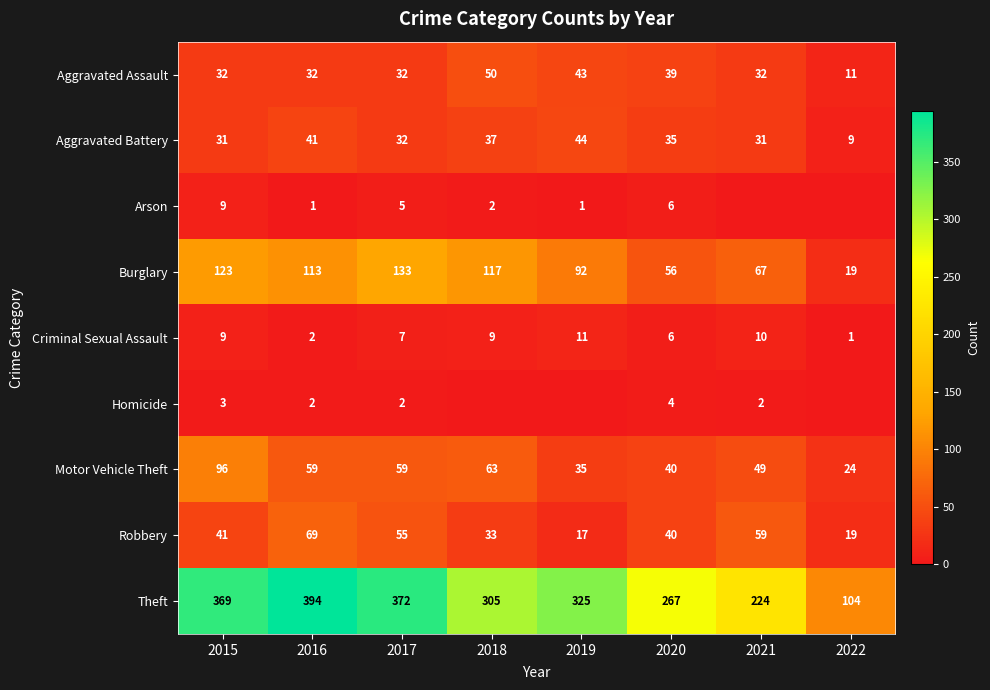

What is the difference between the second highest and minimum values in the Aggravated Assault series?

32